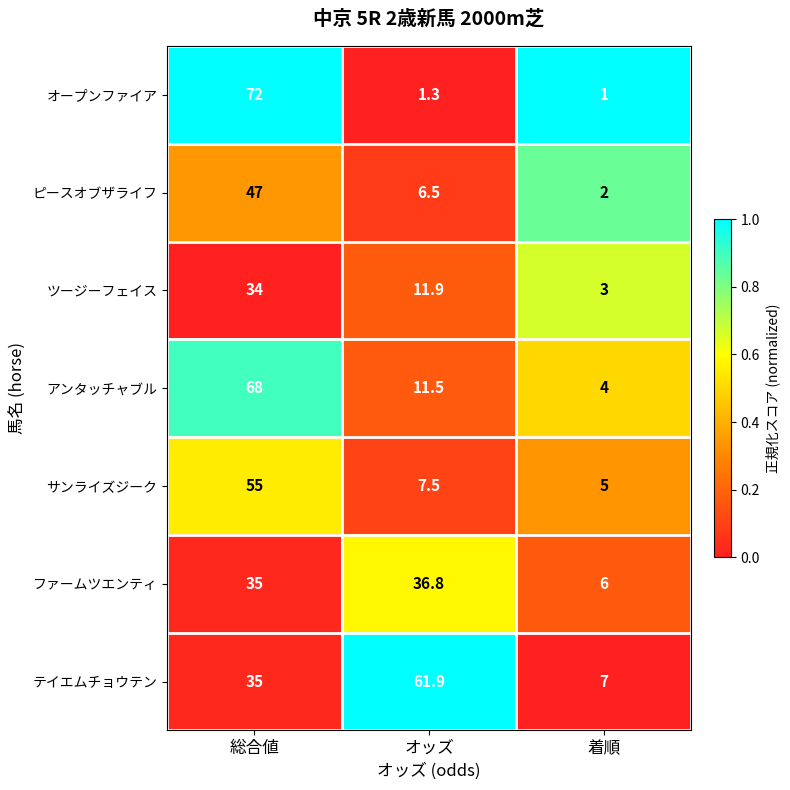

Reading left to right, extract all data points from this chart.

オープンファイア: 72.0	1.3	1.0
ピースオブザライフ: 47.0	6.5	2.0
ツージーフェイス: 34.0	11.9	3.0
アンタッチャブル: 68.0	11.5	4.0
サンライズジーク: 55.0	7.5	5.0
ファームツエンティ: 35.0	36.8	6.0
テイエムチョウテン: 35.0	61.9	7.0